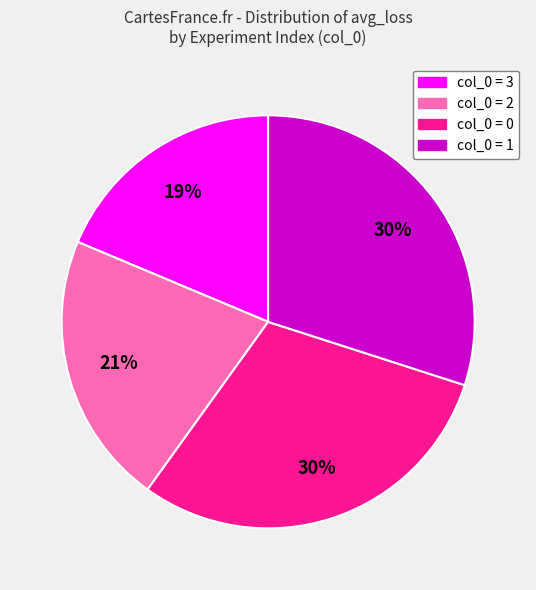

The col_0 = 0 slice represents 23% of the pie. True or false?

False